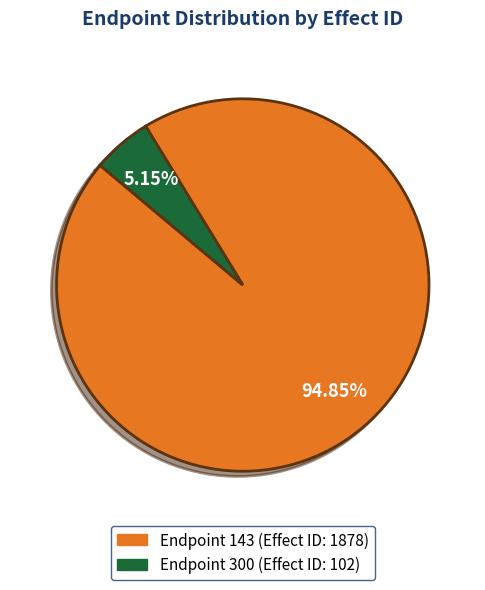

Is there any slice that represents more than half of the pie?

Yes